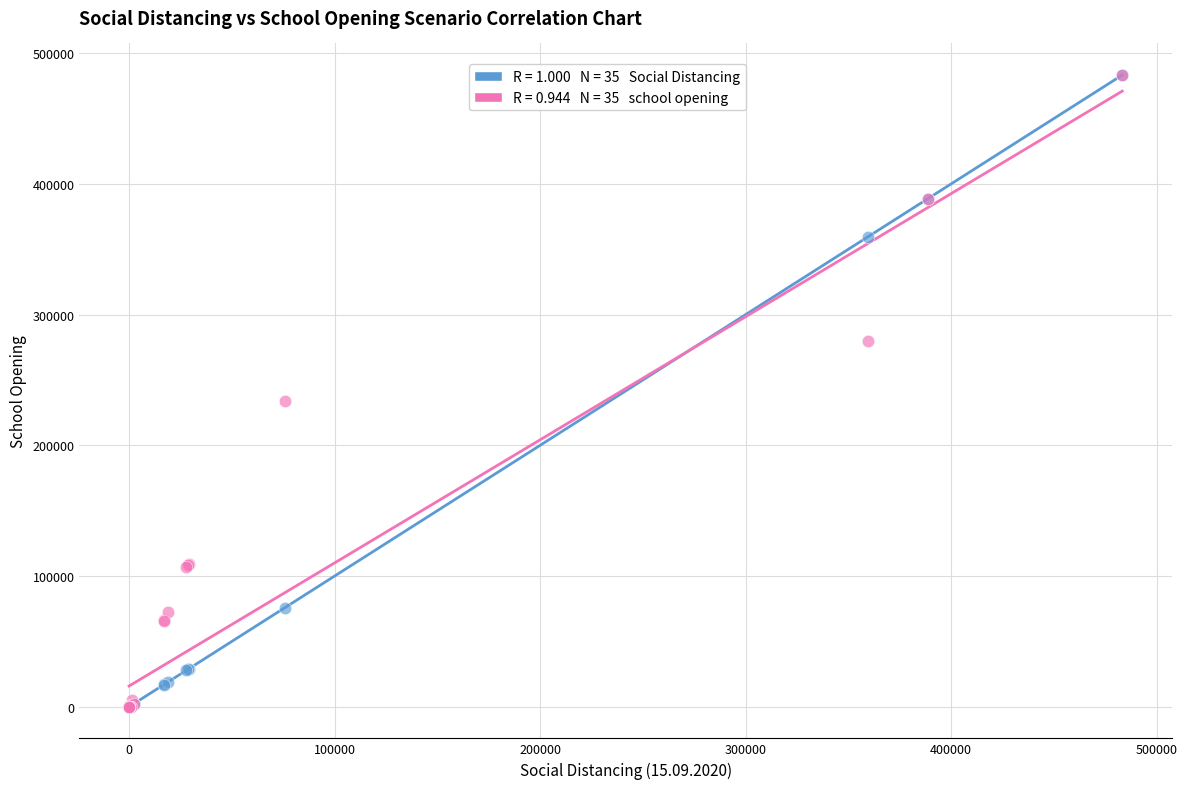

Across all series, what Y value is closest to 241614?

233529.0